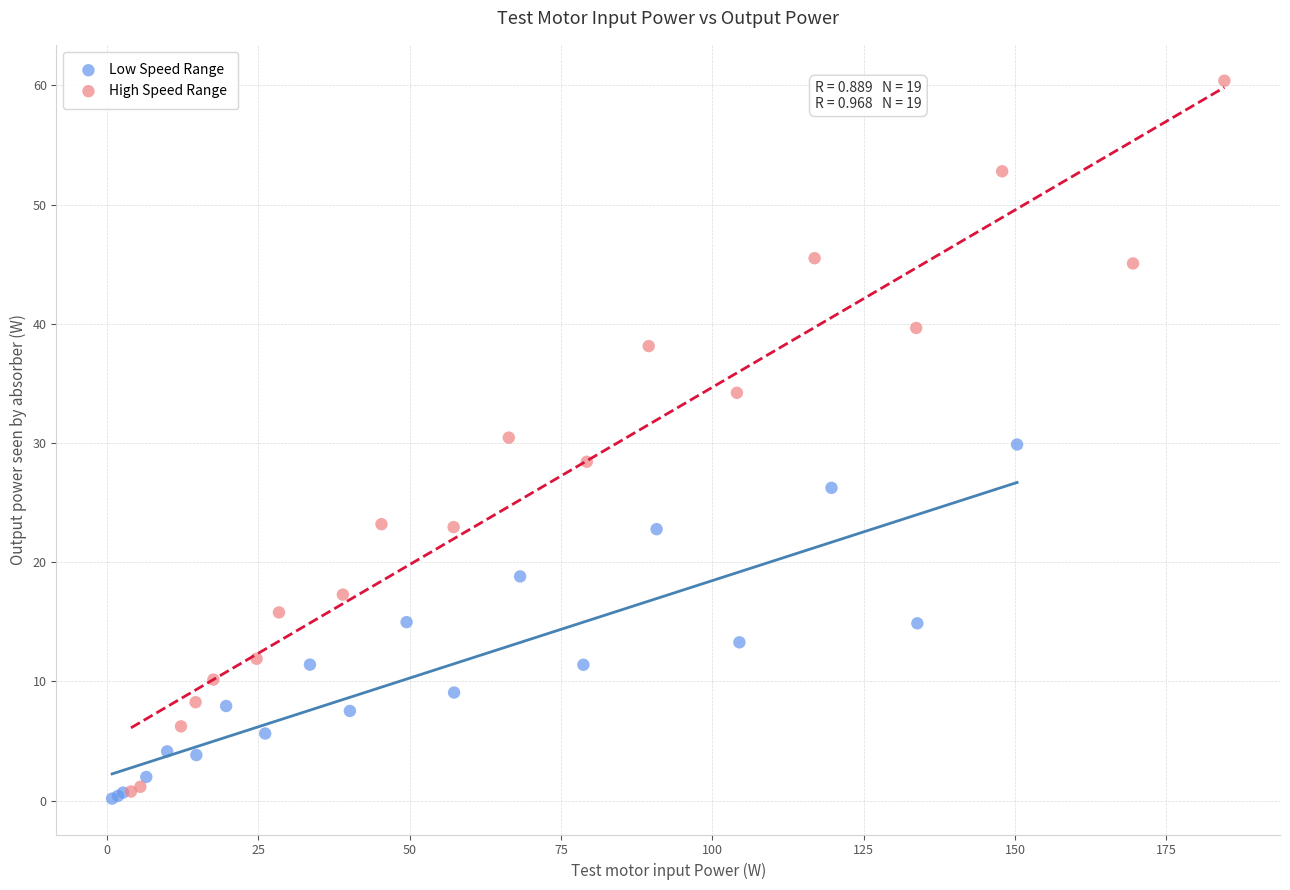

Which series has the widest spread of Y values?

High Speed Range